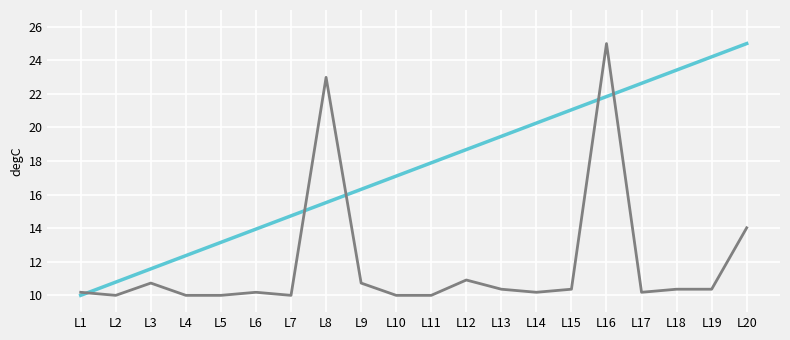

What is the difference between the highest and lowest values at L20?

11.0